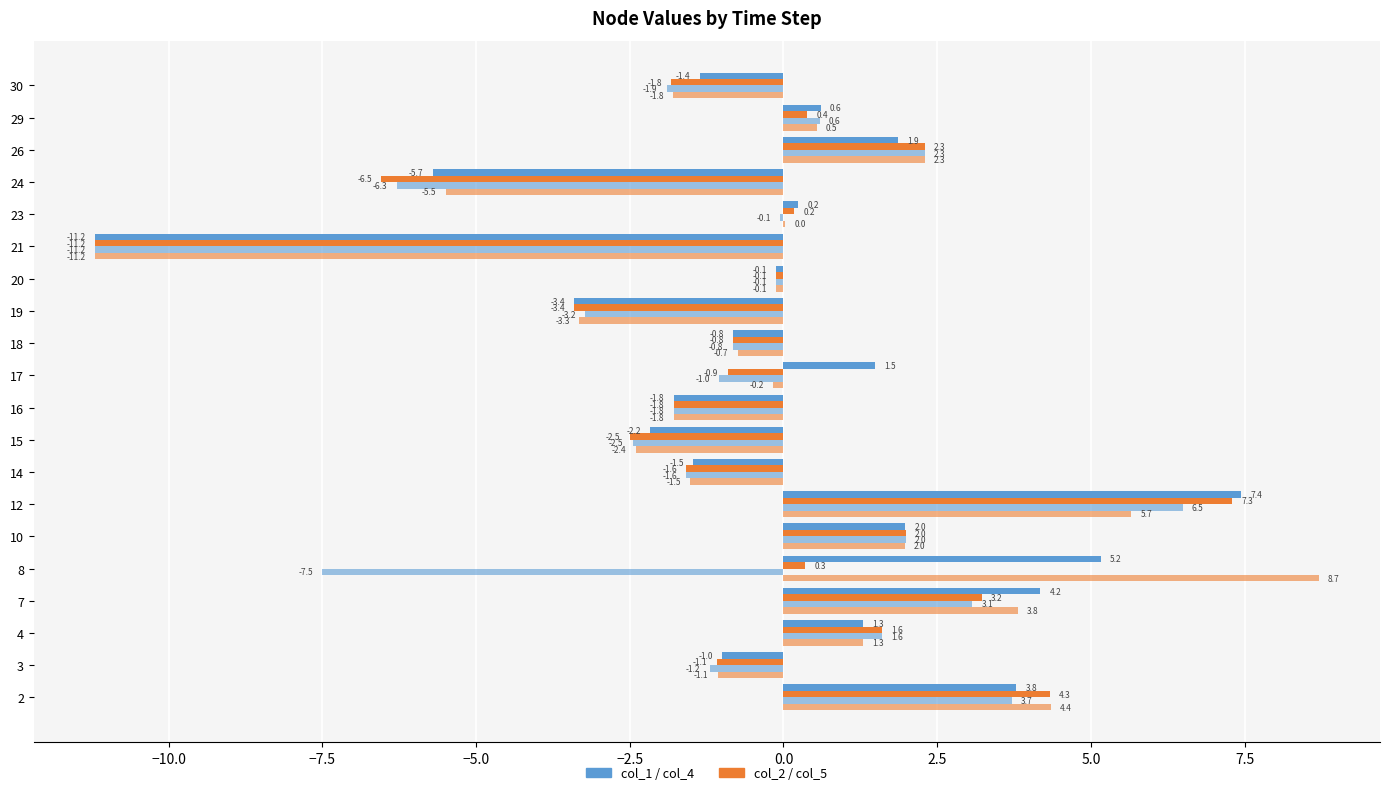

How many series are shown in this chart?

4